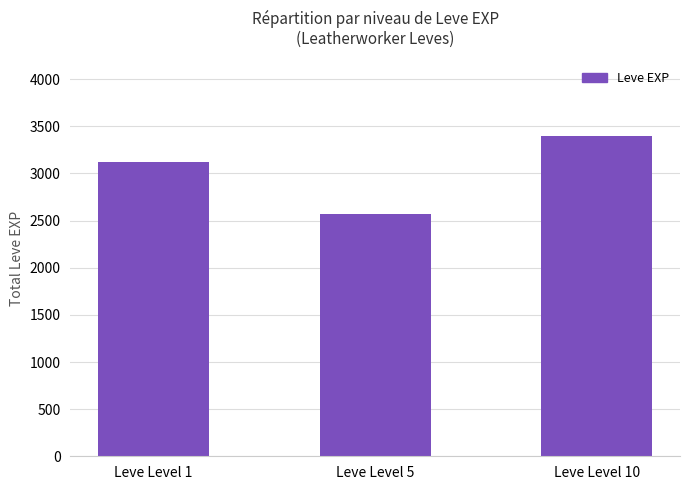

Are the bars grouped side by side (vs. stacked)?

No